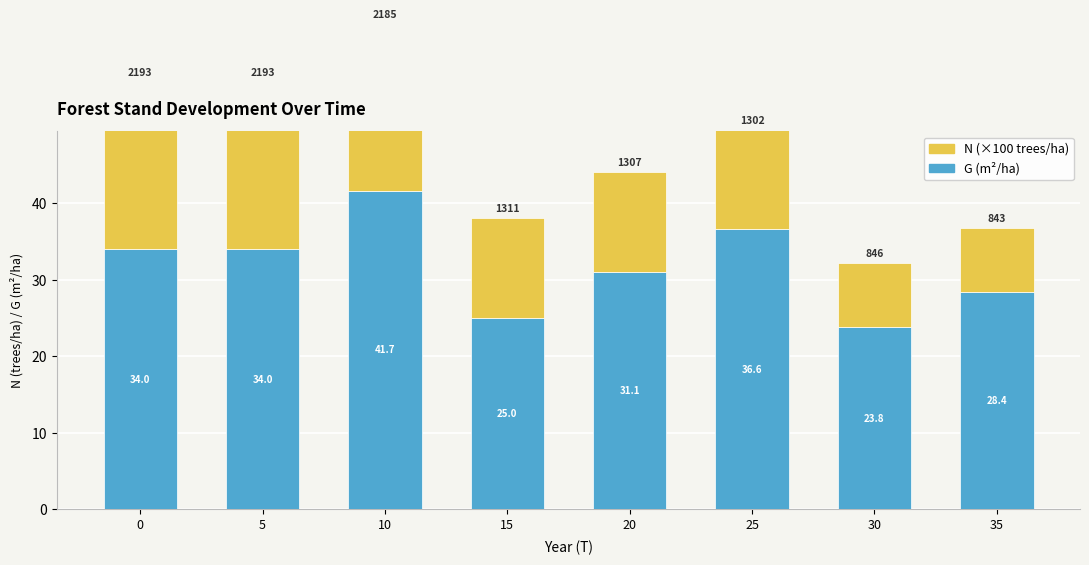

Does the chart contain any negative values?

No